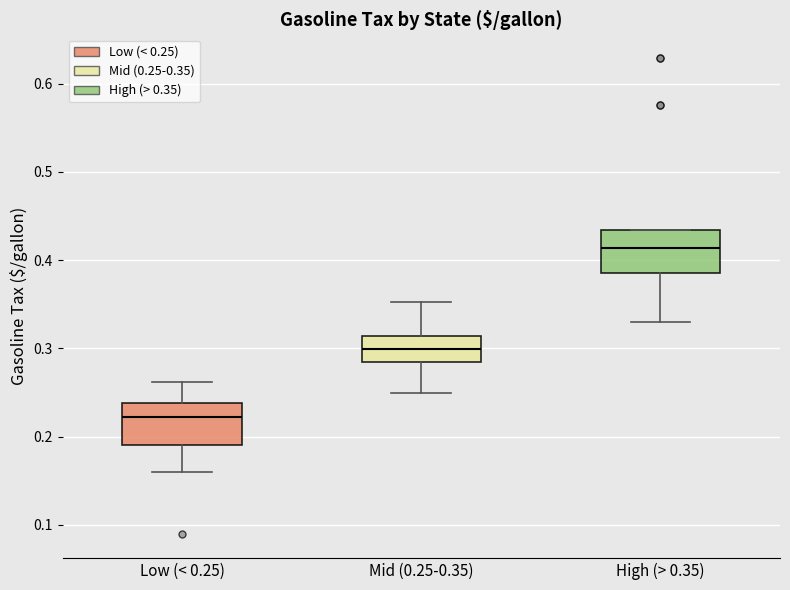

Where is the lower edge of the box for High (> 0.35) on the y-axis? The values are not printed on the chart, so give them approximately, as read against the axis.

0.39